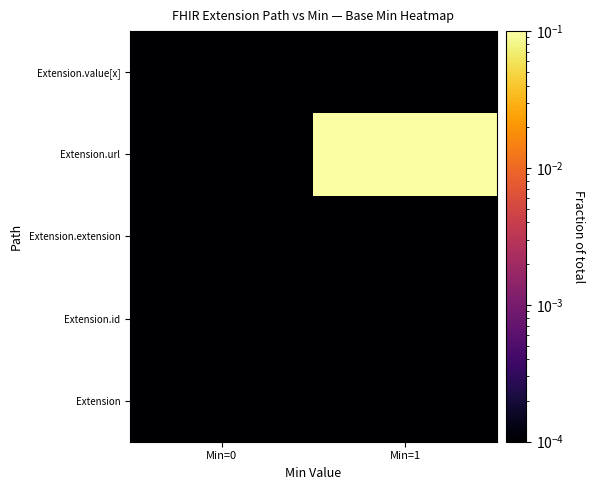

Reading right to left, extract all data points from this chart.

Extension: Min=1=0.0	Min=0=0.0
Extension.id: Min=1=0.0	Min=0=0.0
Extension.extension: Min=1=0.0	Min=0=0.0
Extension.url: Min=1=1.0	Min=0=0.0
Extension.value[x]: Min=1=0.0	Min=0=0.0